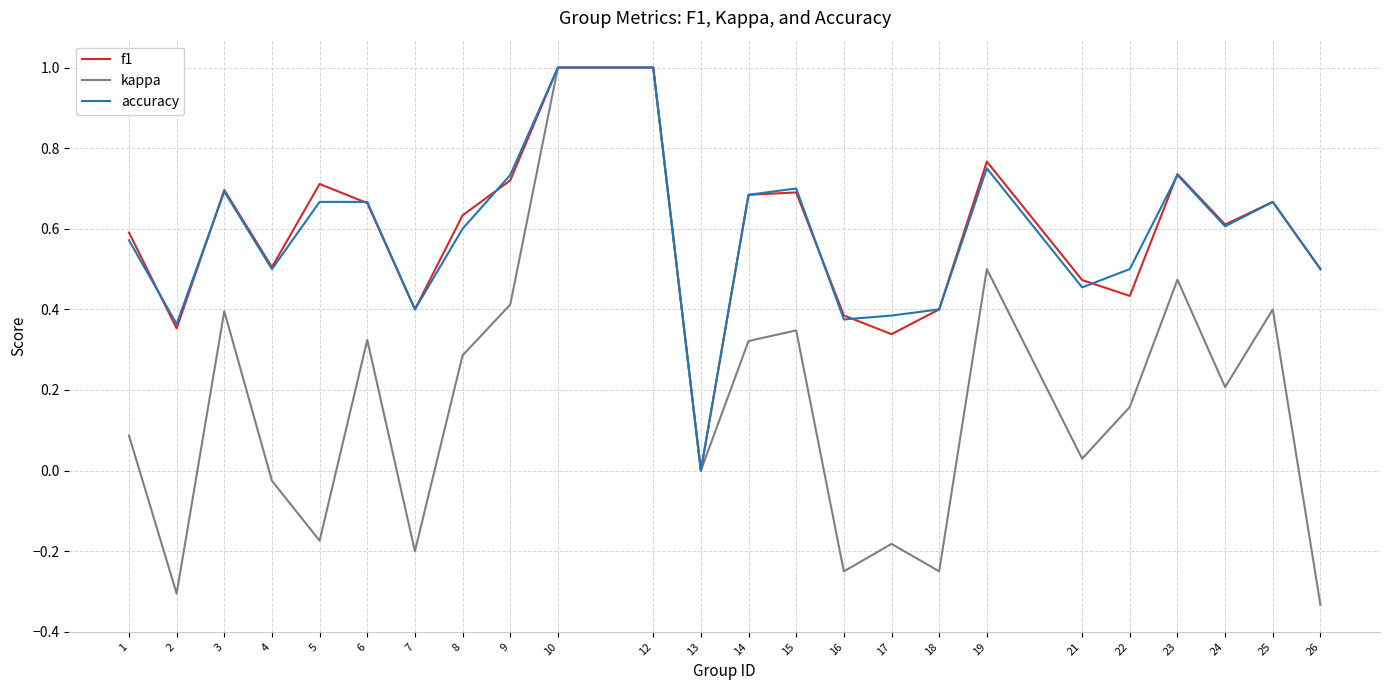

How many distinct data groups are displayed?

3